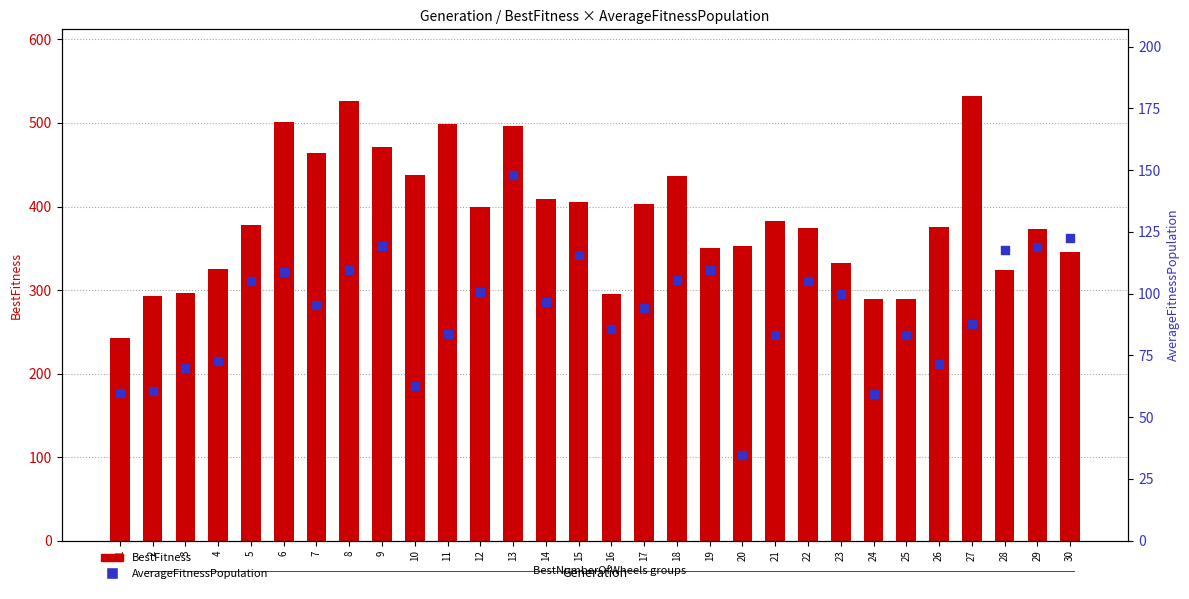

What is the total value across all series at 18?

542.1